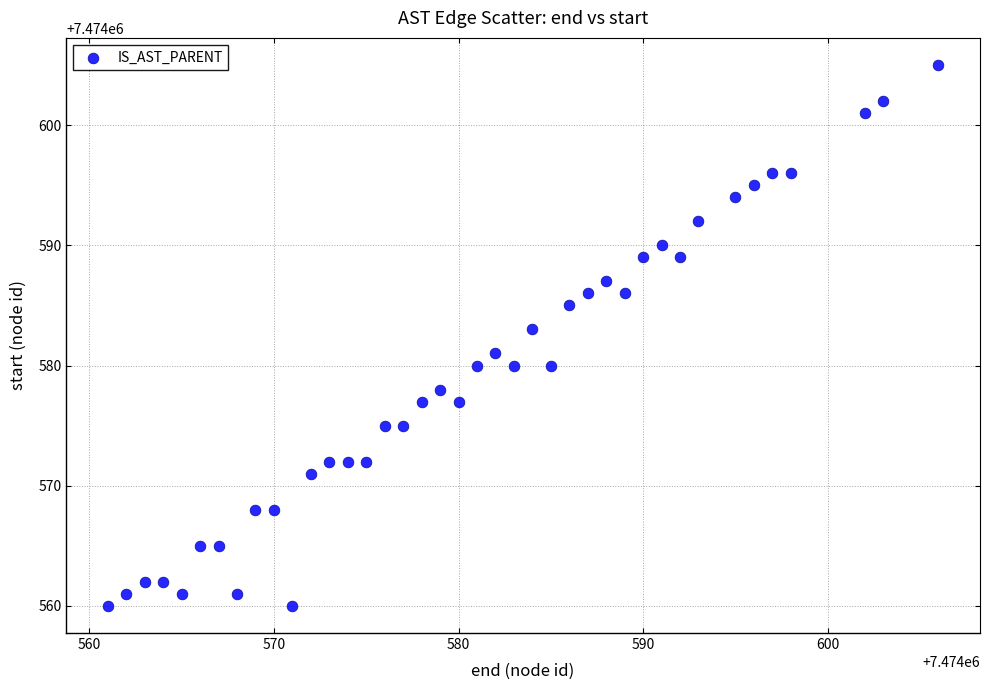

What is the range of Y values (max minus min)?

45